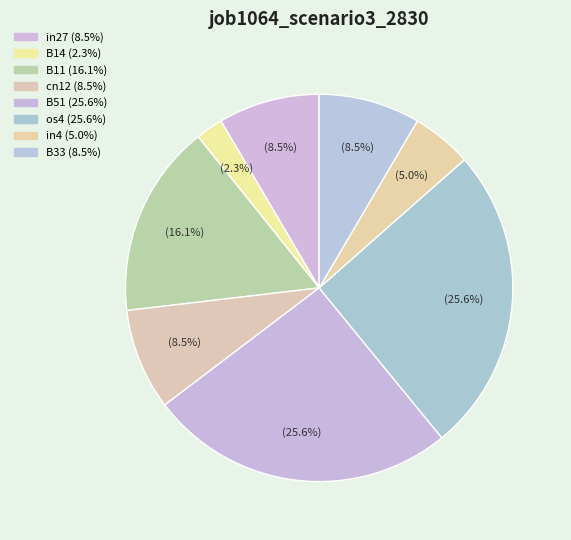

To the nearest percent, what is the combined percentage of cn12 and B33?

17%